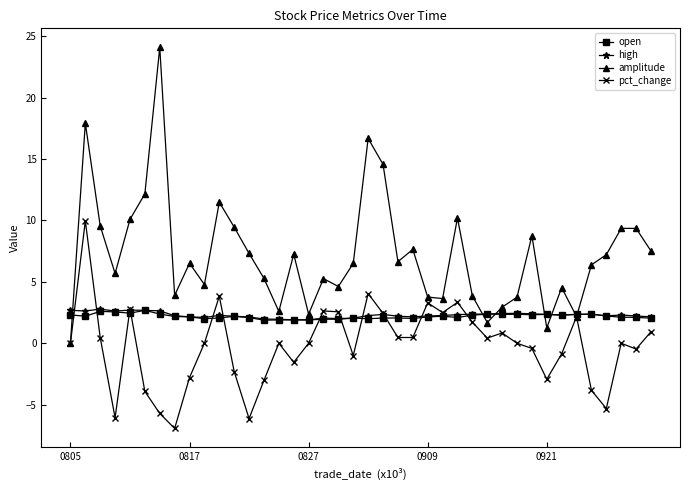

True or false: open has more than 0 interior local peaks.

True